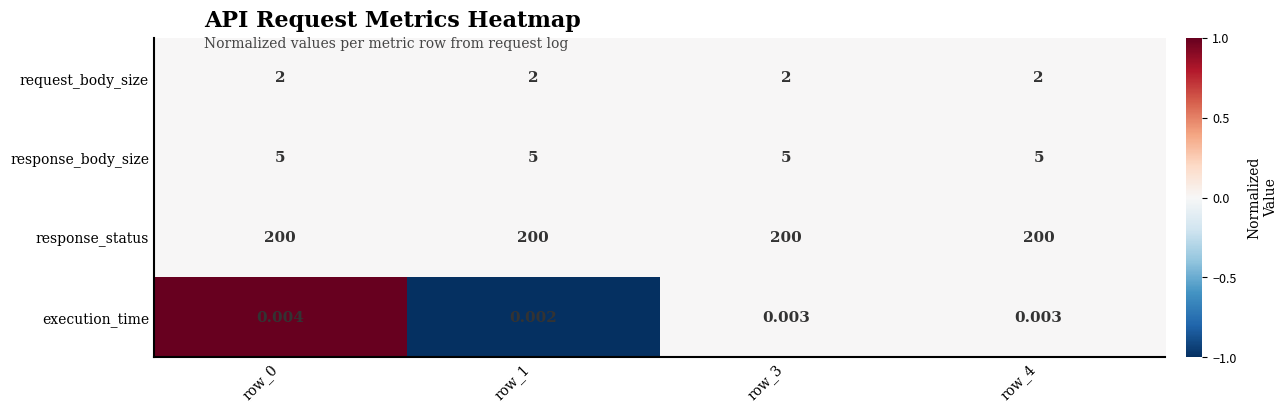

At how many categories does at least one series exceed 0?

4